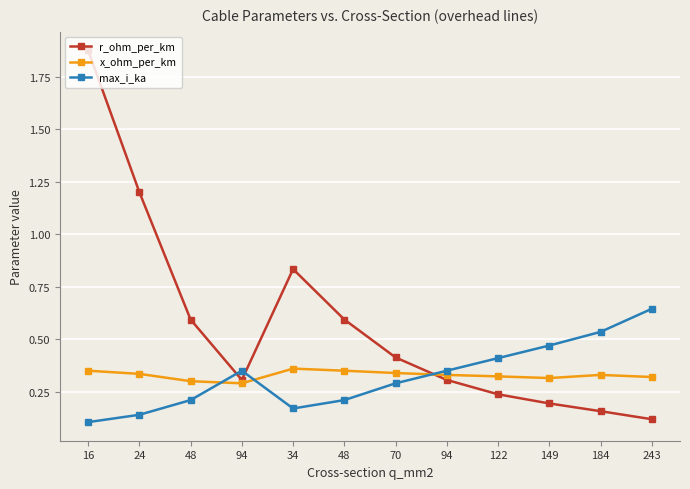

Is the value of max_i_ka at 24 greater than the value of x_ohm_per_km at 70?

No